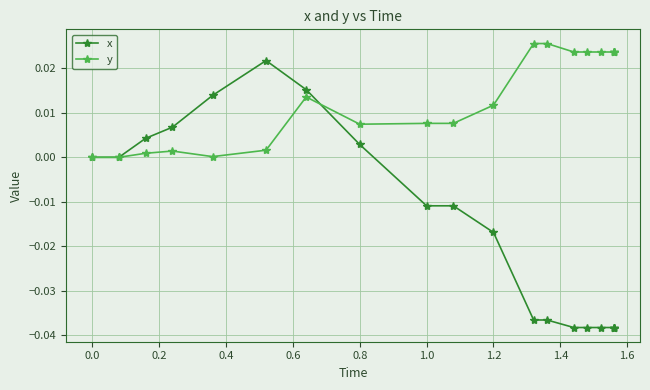

What is the difference between the maximum and second lowest values in the x series?

0.1